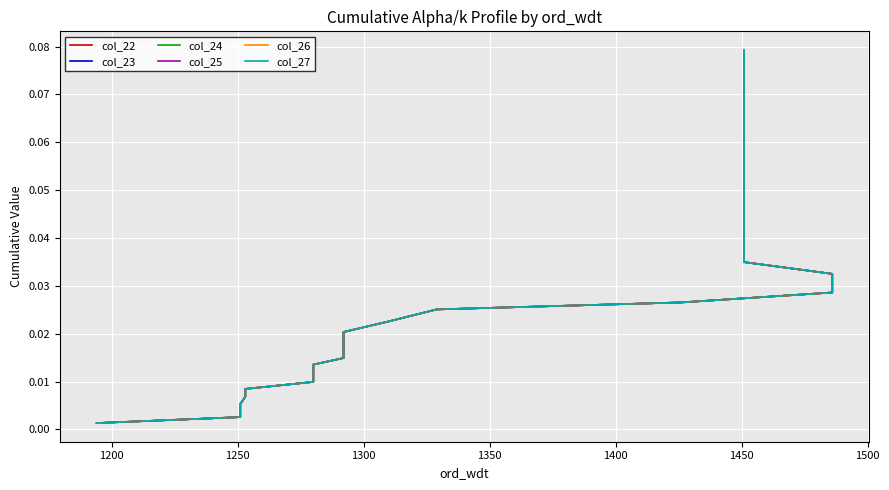

What position from the right is 1300?

36